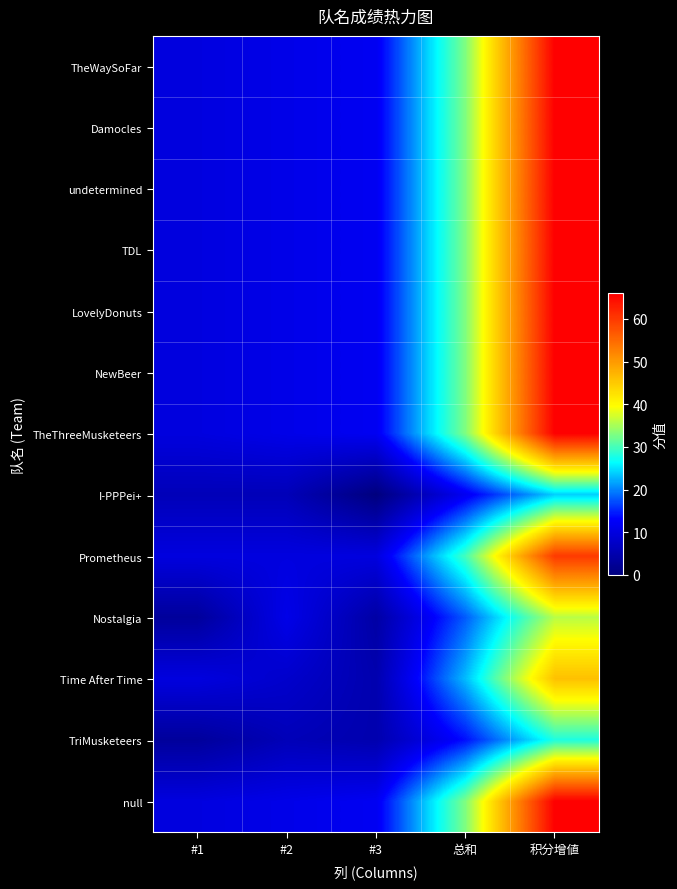

Reading right to left, list all the values displayed in this chart.

TheWaySoFar: 积分增値=66	总和=33	#3=12	#2=11	#1=10
Damocles: 积分增値=66	总和=33	#3=12	#2=11	#1=10
undetermined: 积分增値=66	总和=33	#3=12	#2=11	#1=10
TDL: 积分增値=66	总和=33	#3=12	#2=11	#1=10
LovelyDonuts: 积分增値=66	总和=33	#3=12	#2=11	#1=10
NewBeer: 积分增値=66	总和=33	#3=12	#2=11	#1=10
TheThreeMusketeers: 积分增値=66	总和=33	#3=12	#2=11	#1=10
I-PPPei+: 积分增値=24	总和=12	#3=0	#2=6	#1=6
Prometheus: 积分增値=60	总和=30	#3=10	#2=10	#1=10
Nostalgia: 积分增値=36	总和=18	#3=4	#2=11	#1=3
Time After Time: 积分增値=46	总和=23	#3=5	#2=8	#1=10
TriMusketeers: 积分增値=28	总和=14	#3=5	#2=6	#1=3
null: 积分增値=66	总和=33	#3=12	#2=11	#1=10